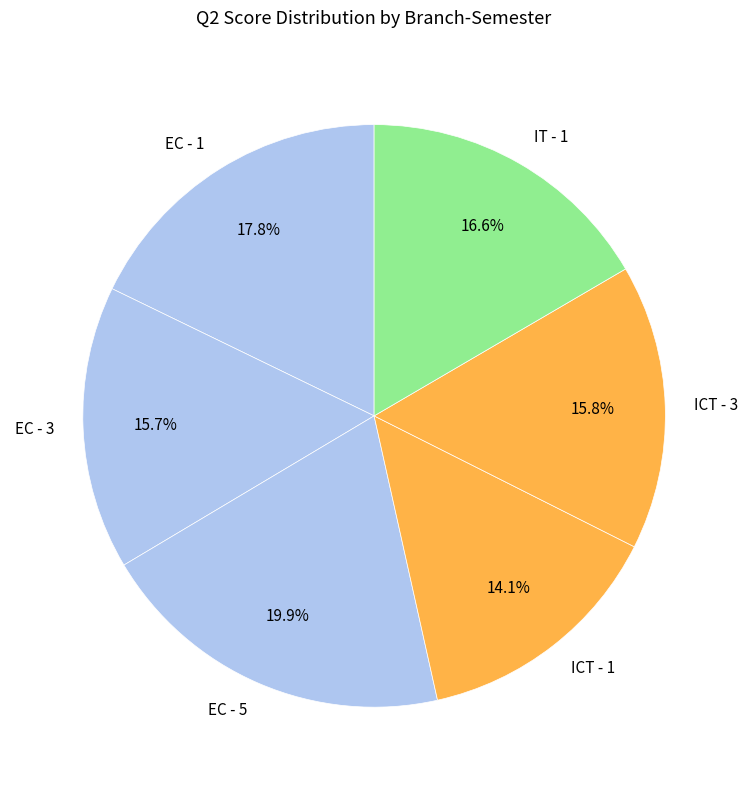

How much of the chart is everything except EC - 5?

80.1%